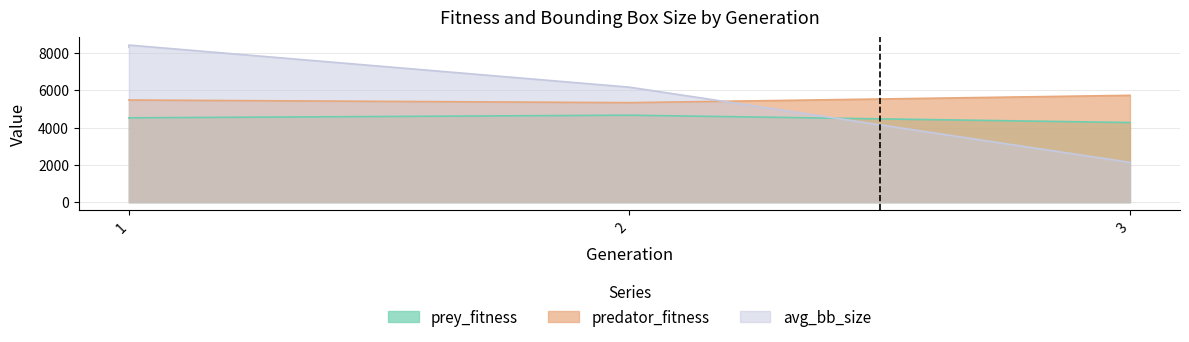

Which has a higher value, 1 or 2?

2